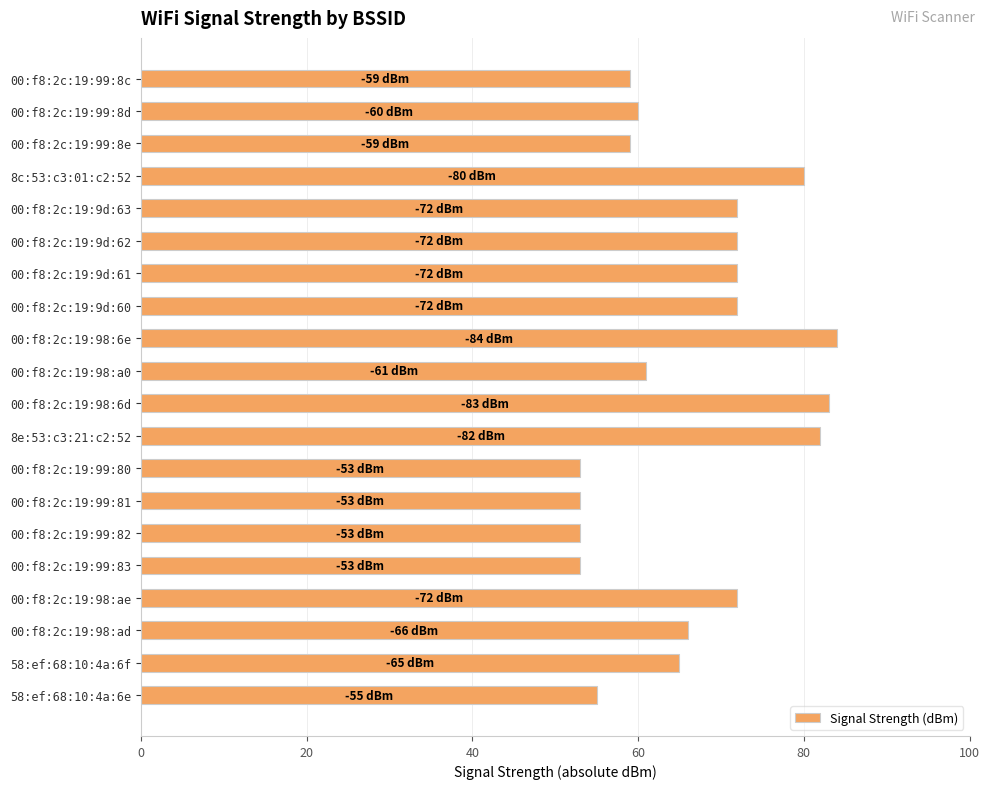

What is the smallest value displayed?

53